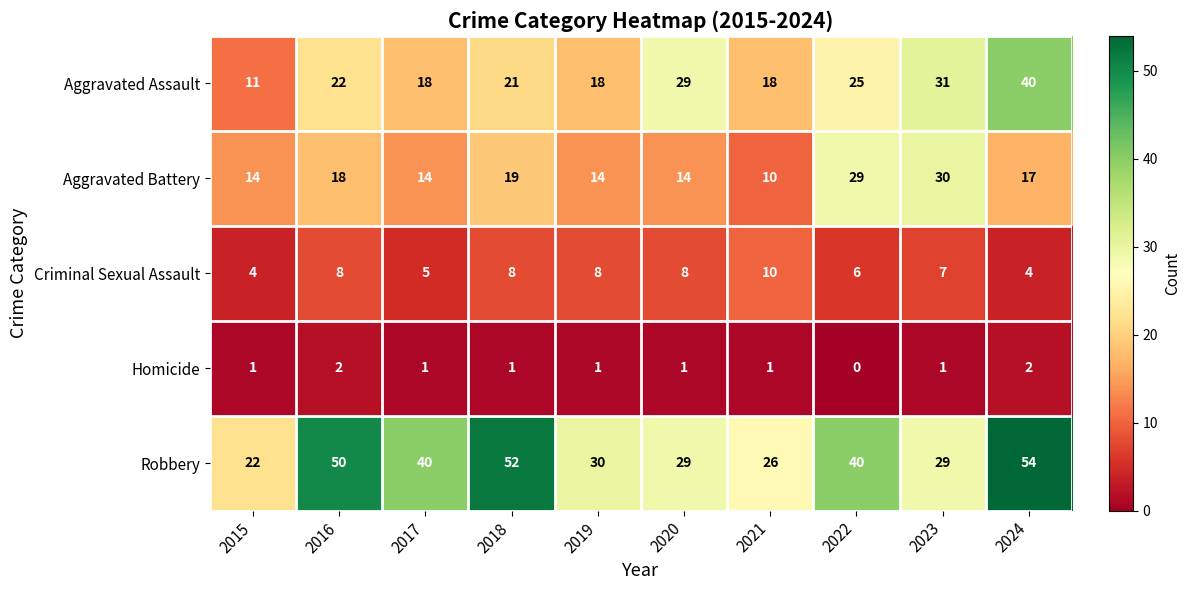

What is the total value across all series at 2020?

81